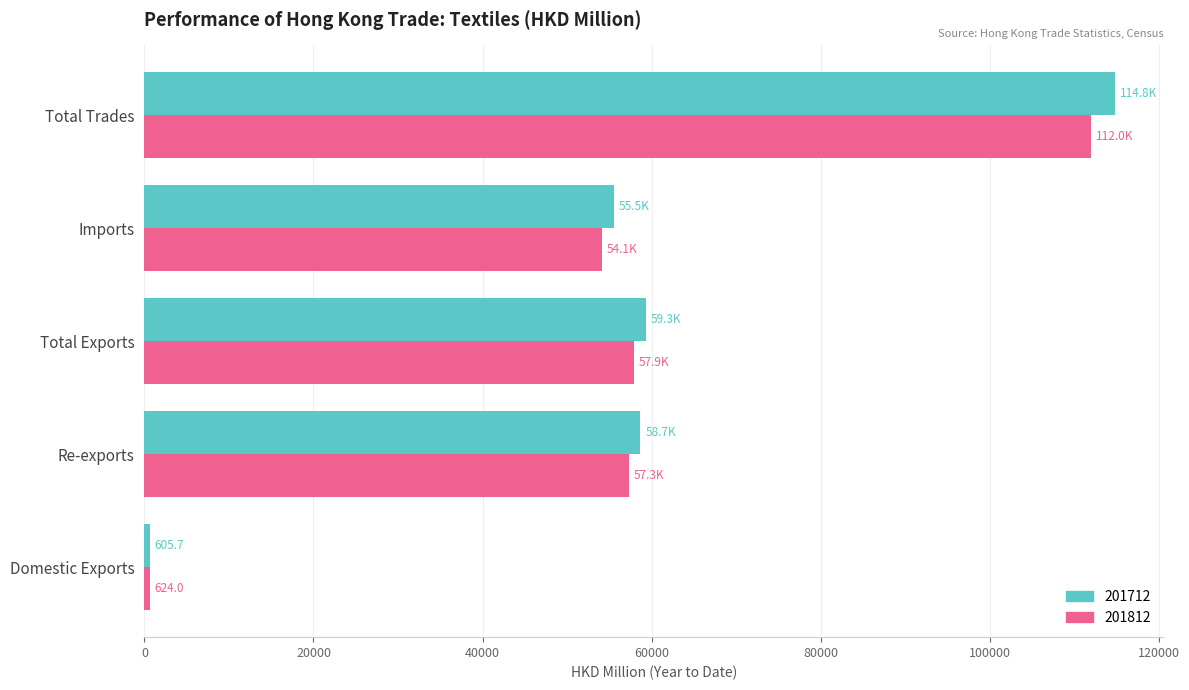

What is the maximum value shown in the chart?

114828.7